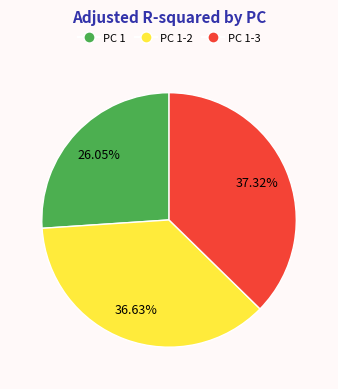

Is there any slice that represents more than half of the pie?

No